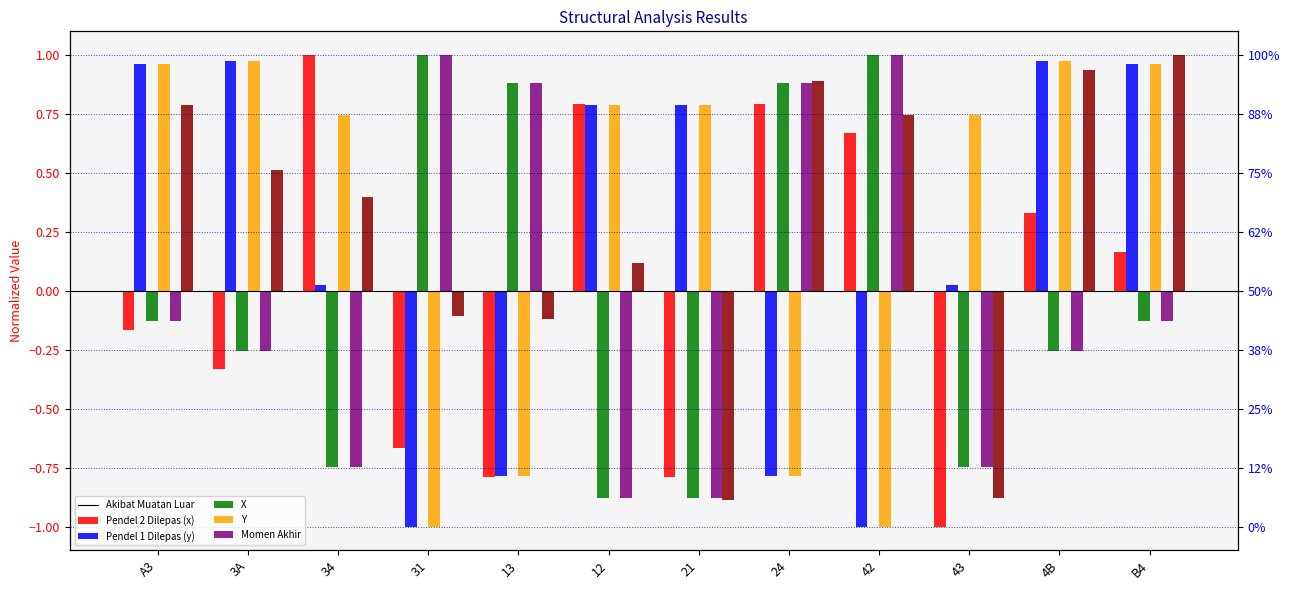

Which series has the widest spread of values?

Akibat Muatan Luar